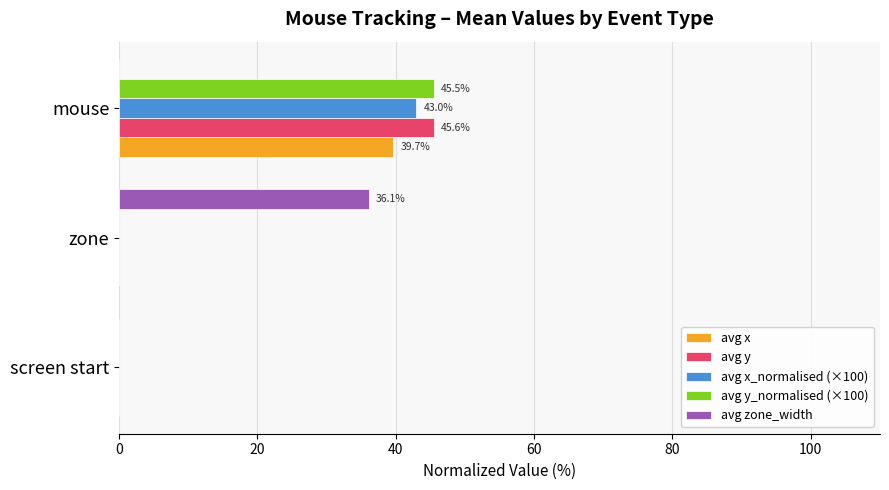

What is the sum of the avg y_normalised (×100) values at mouse and zone?

45.5